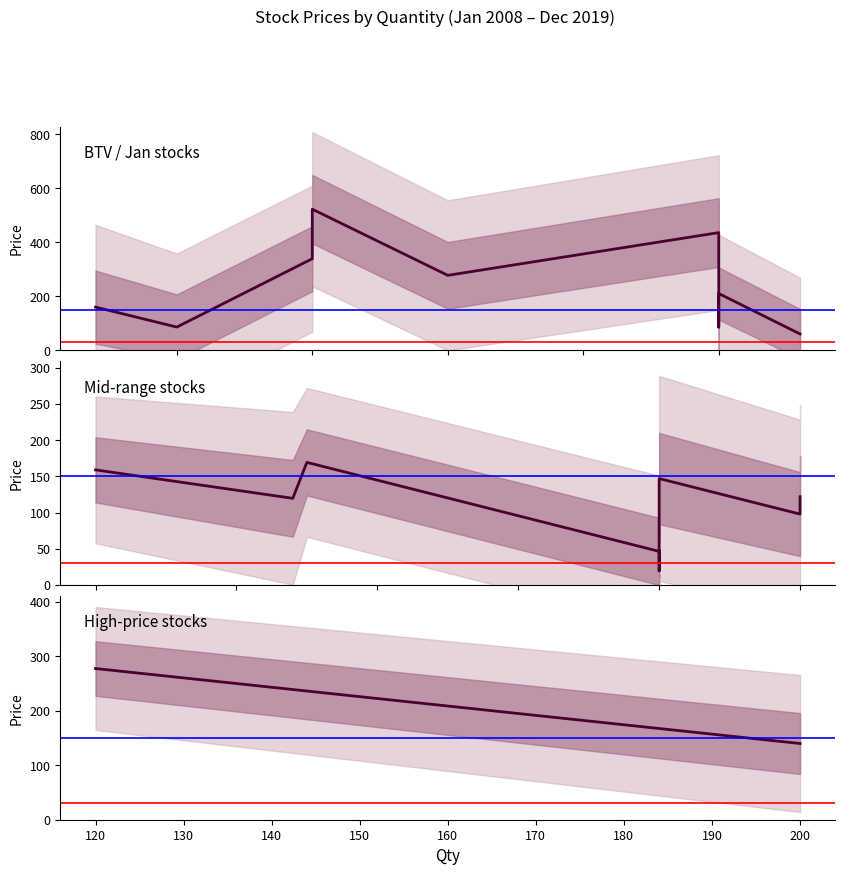

Is it true that the value at 120 is 431.9?

False